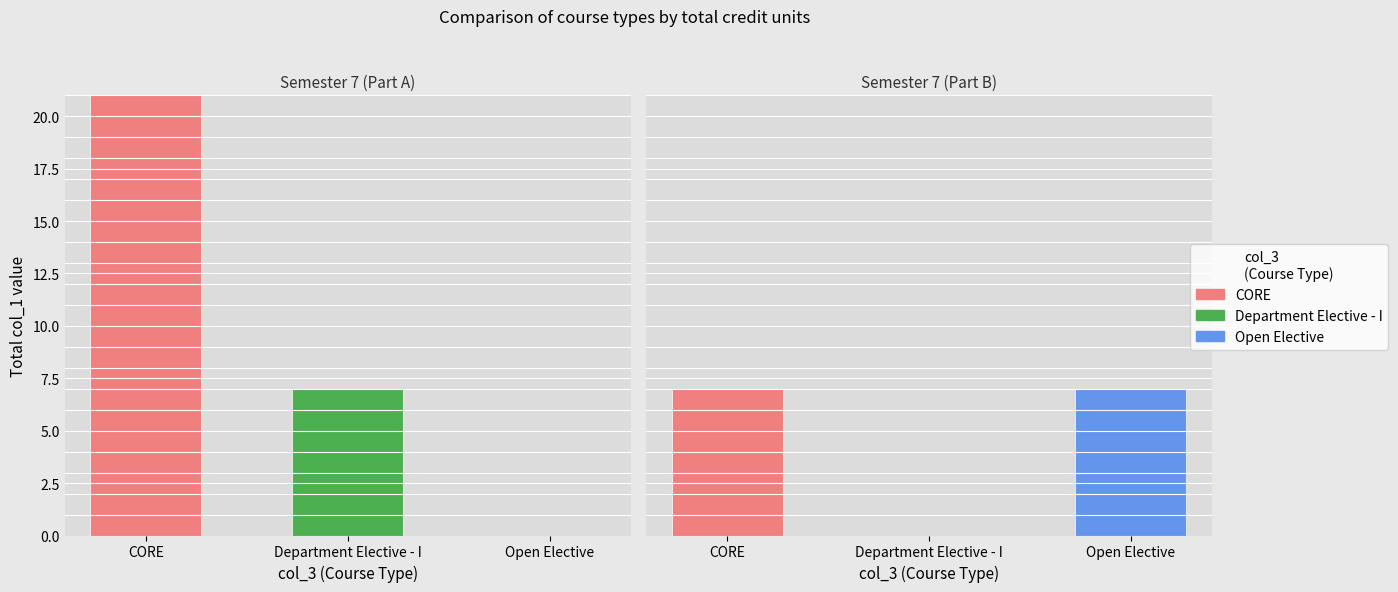

The value of CORE at Department Elective - I is 0. True or false?

True